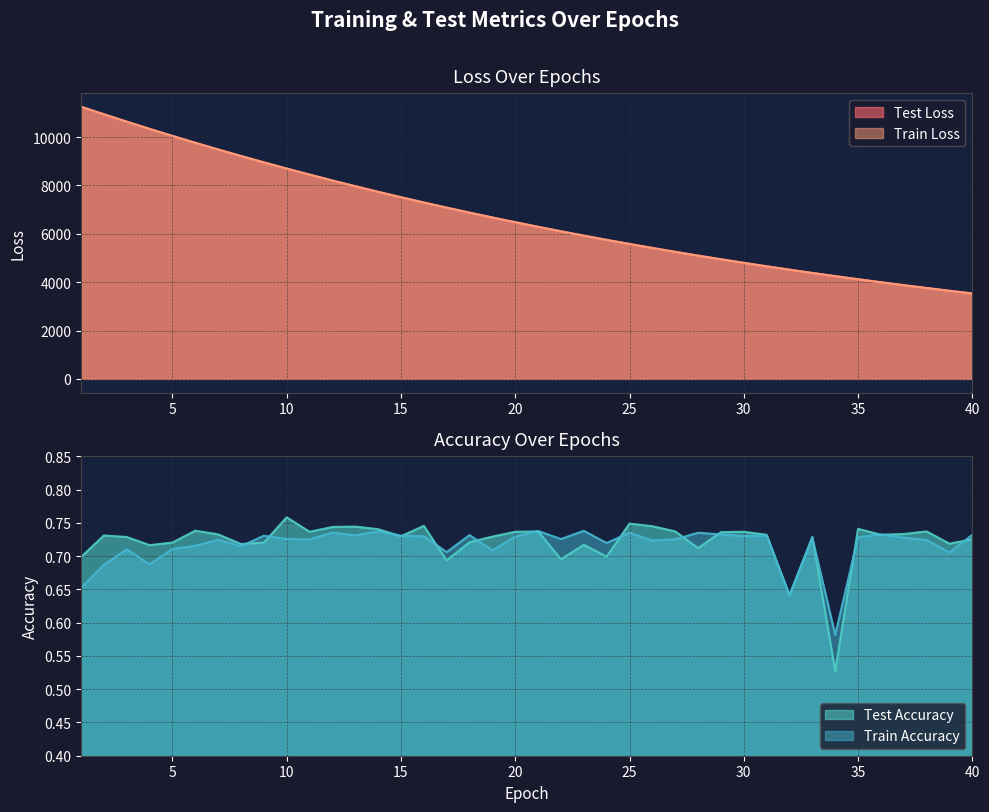

What is the value of the test_loss point at the 19th from the left?

6673.5